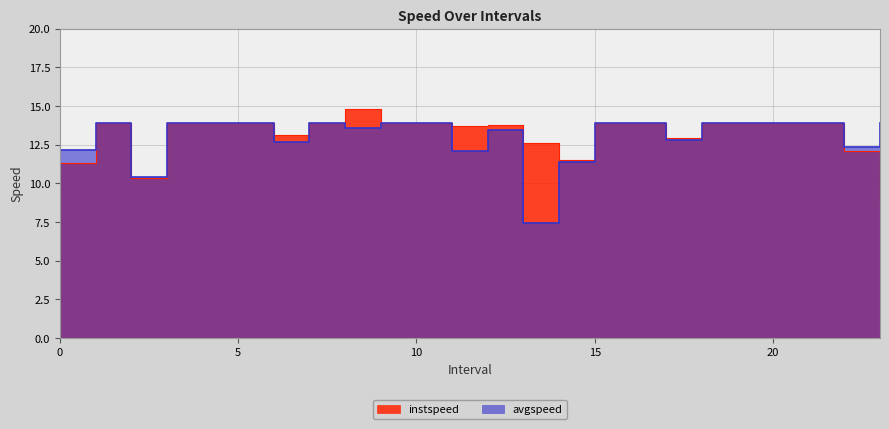

Between 4.0 and 17.0, which series saw the biggest shift?

avgspeed